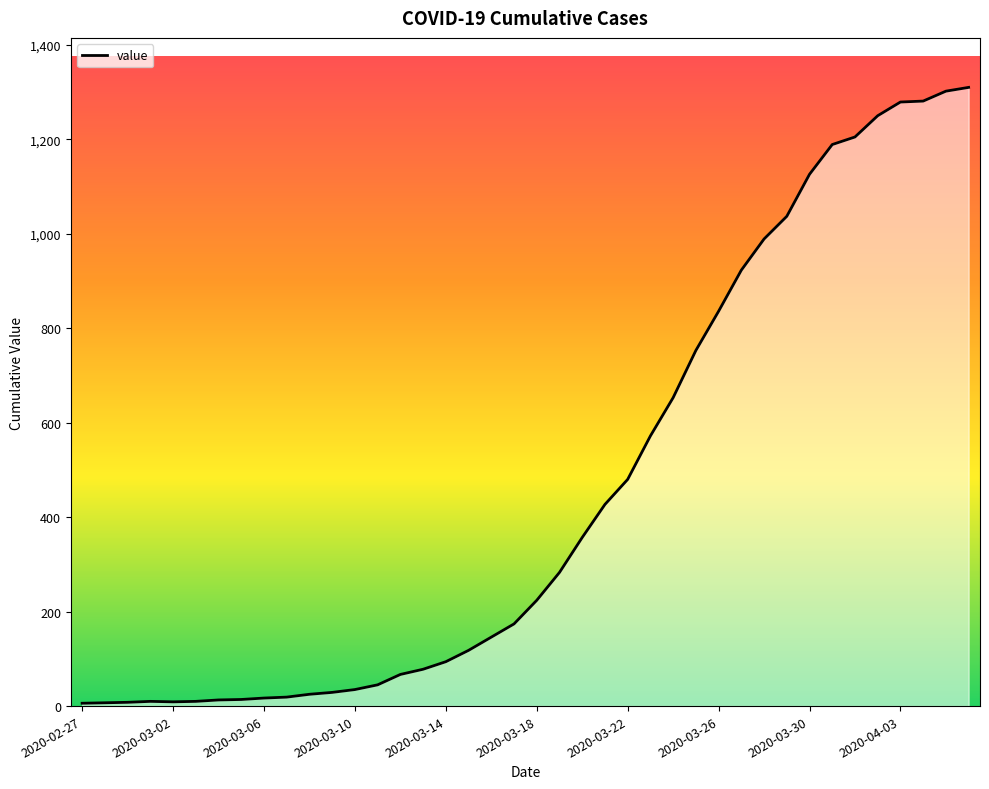

What is the maximum value shown in the chart?

1310